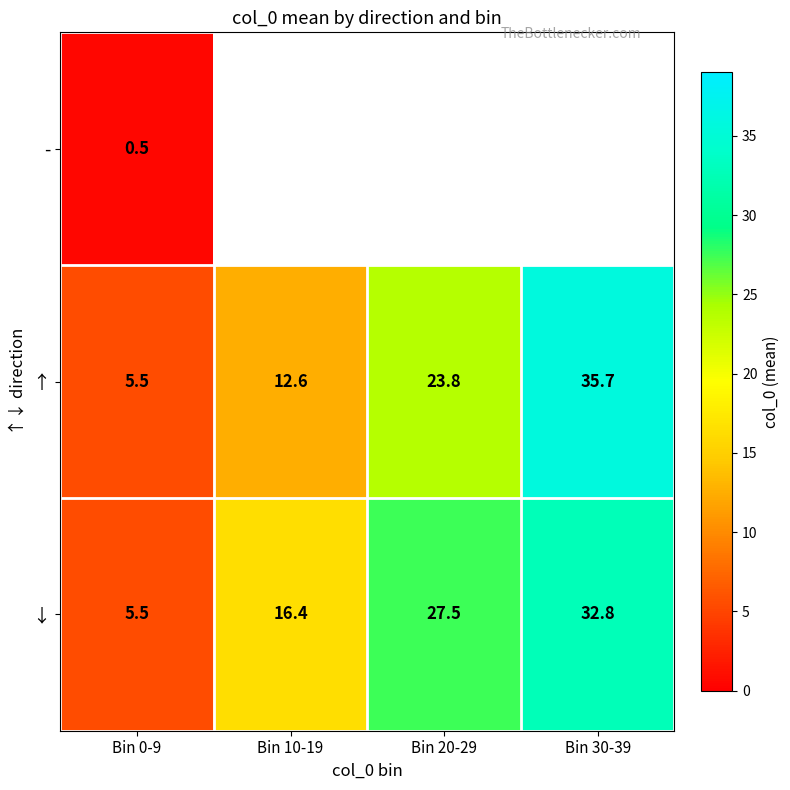

List the labels in order of ↑ value, smallest first.

Bin 0-9, Bin 10-19, Bin 20-29, Bin 30-39